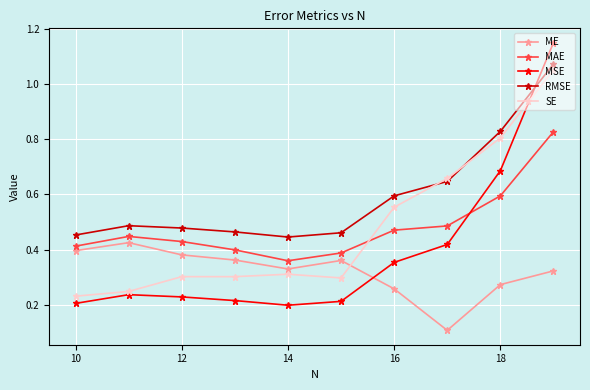

What are all the series names shown in the legend?

ME, MAE, MSE, RMSE, SE